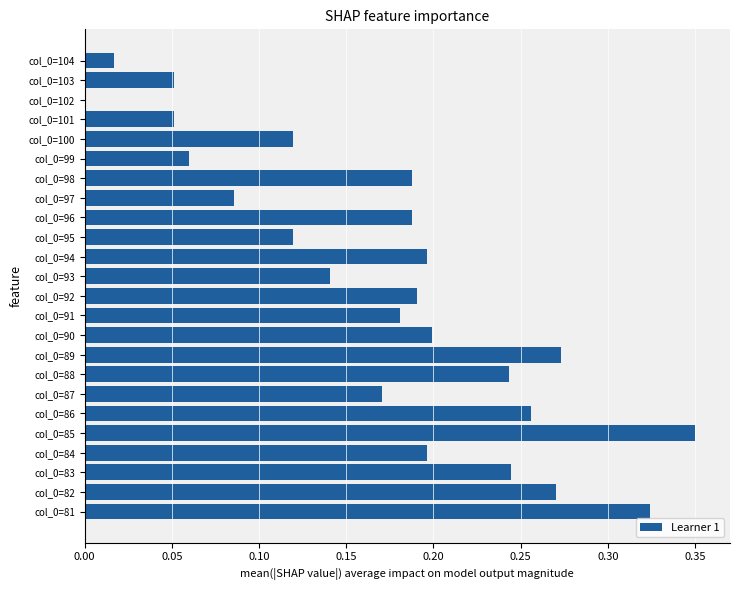

What is the sum of all values?

4.1